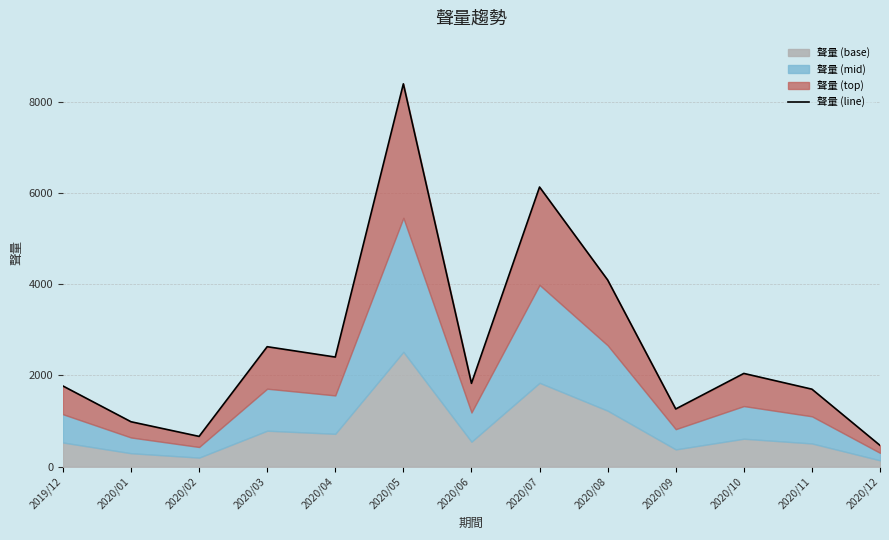

The value at 2020/06 is 1828. True or false?

True